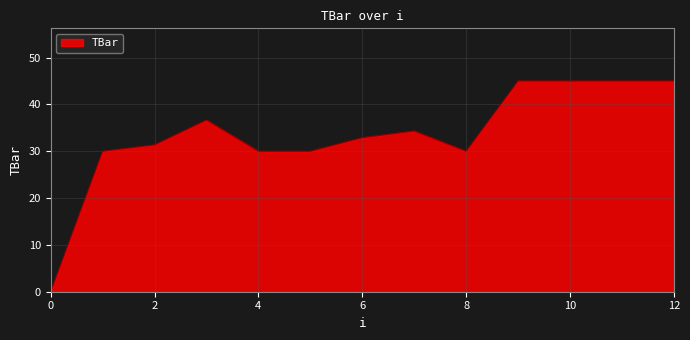

What is the difference between the maximum and minimum values?

45.0